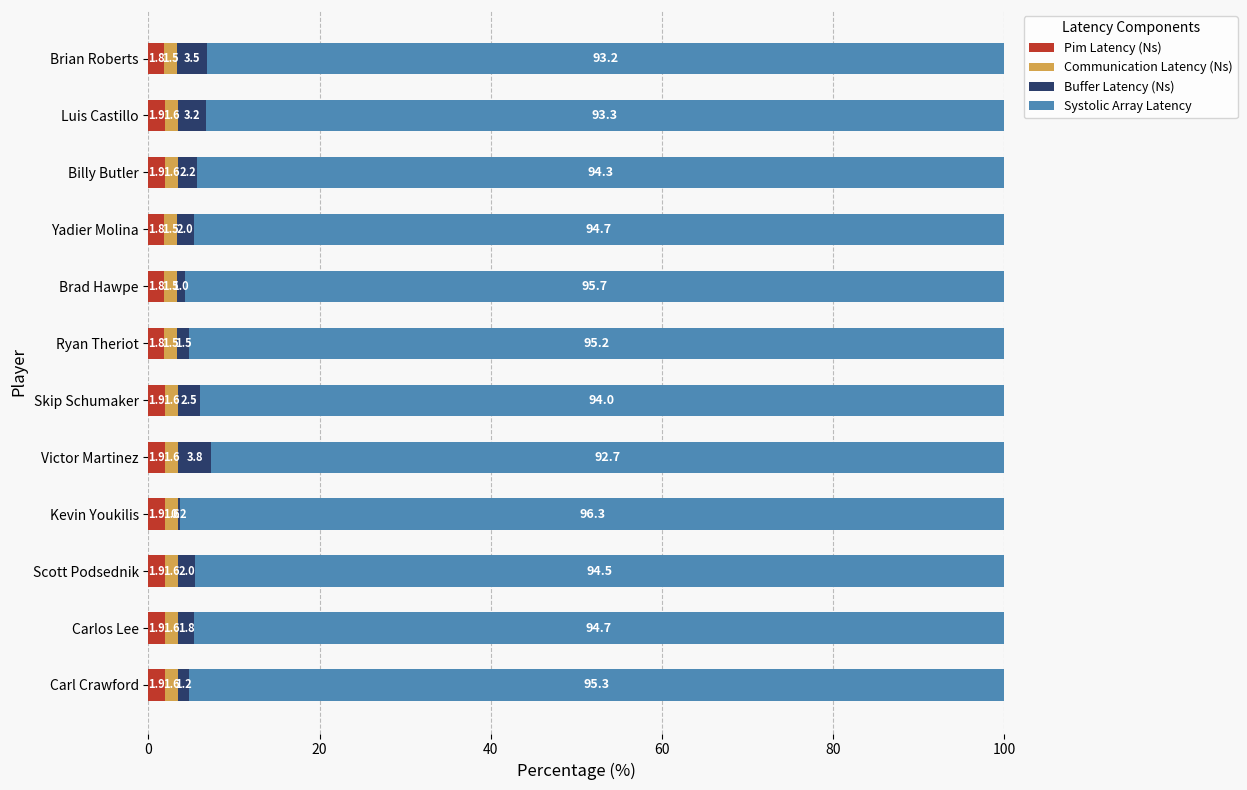

True or false: Pim Latency (Ns) has a value of 1.9 at Scott Podsednik.

True